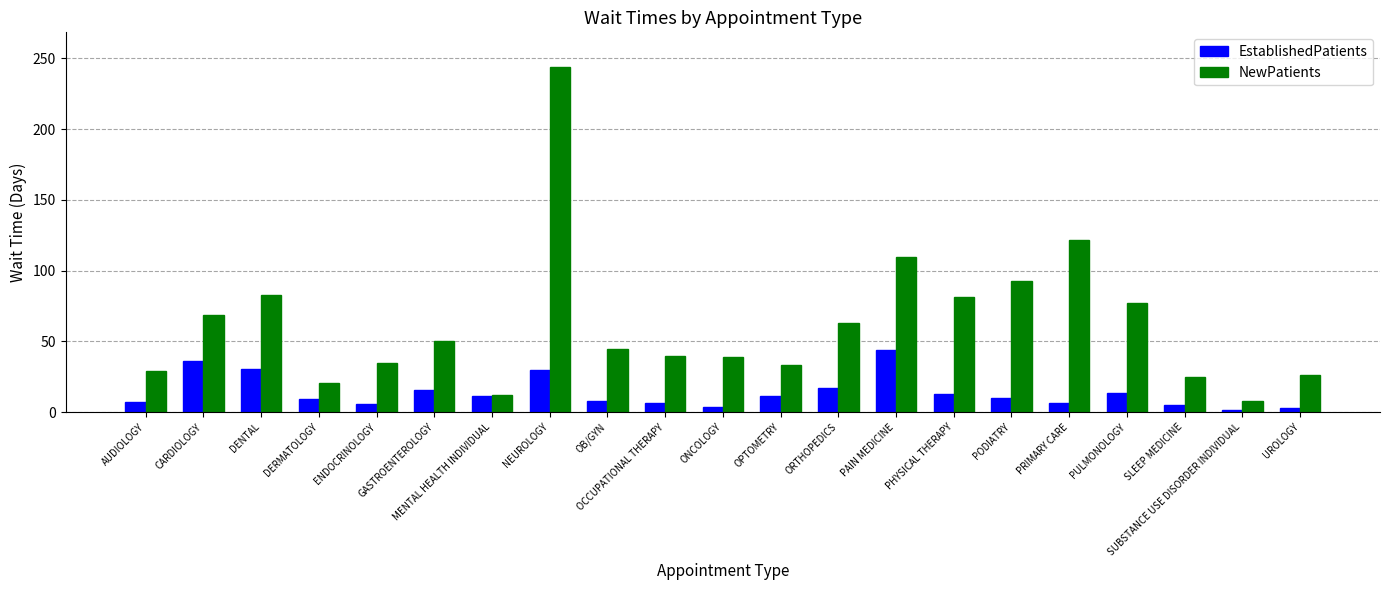

What are all the series names shown in the legend?

EstablishedPatients, NewPatients